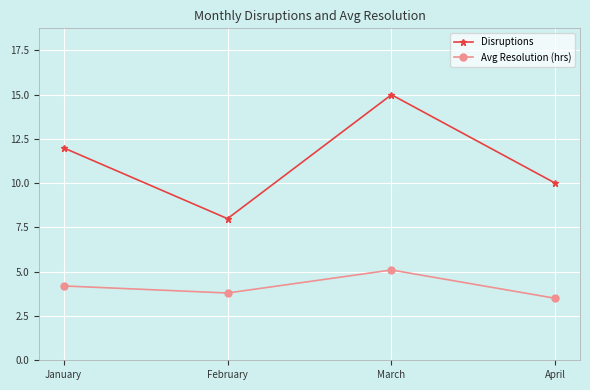

Where does the Avg Resolution (hrs) series first go above 4?

January